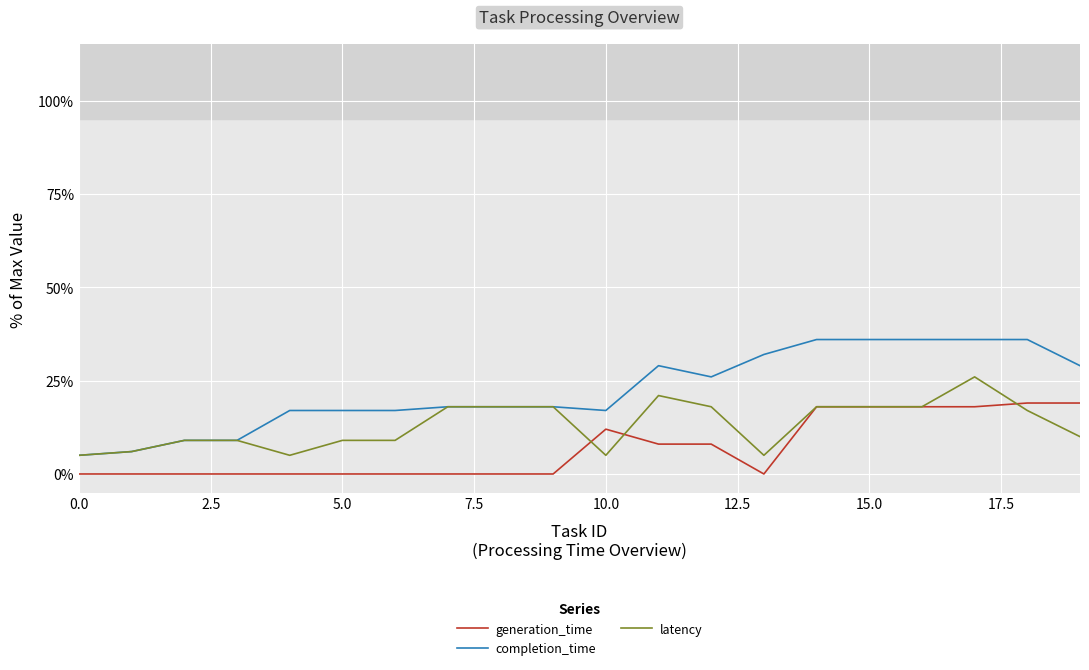

Does the chart display data point markers on the line(s)?

No